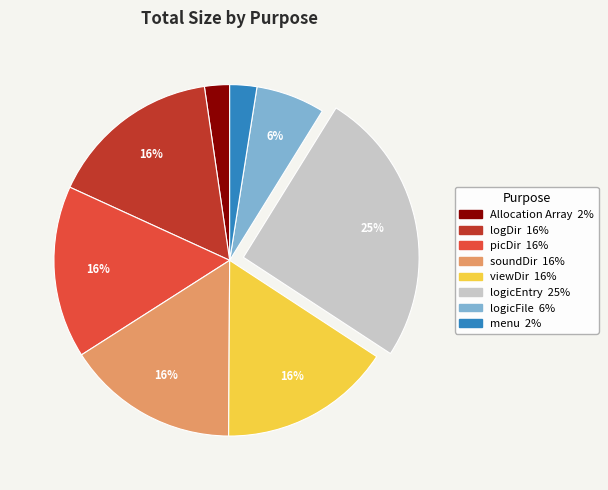

Which has a higher value, soundDir or Allocation Array?

soundDir